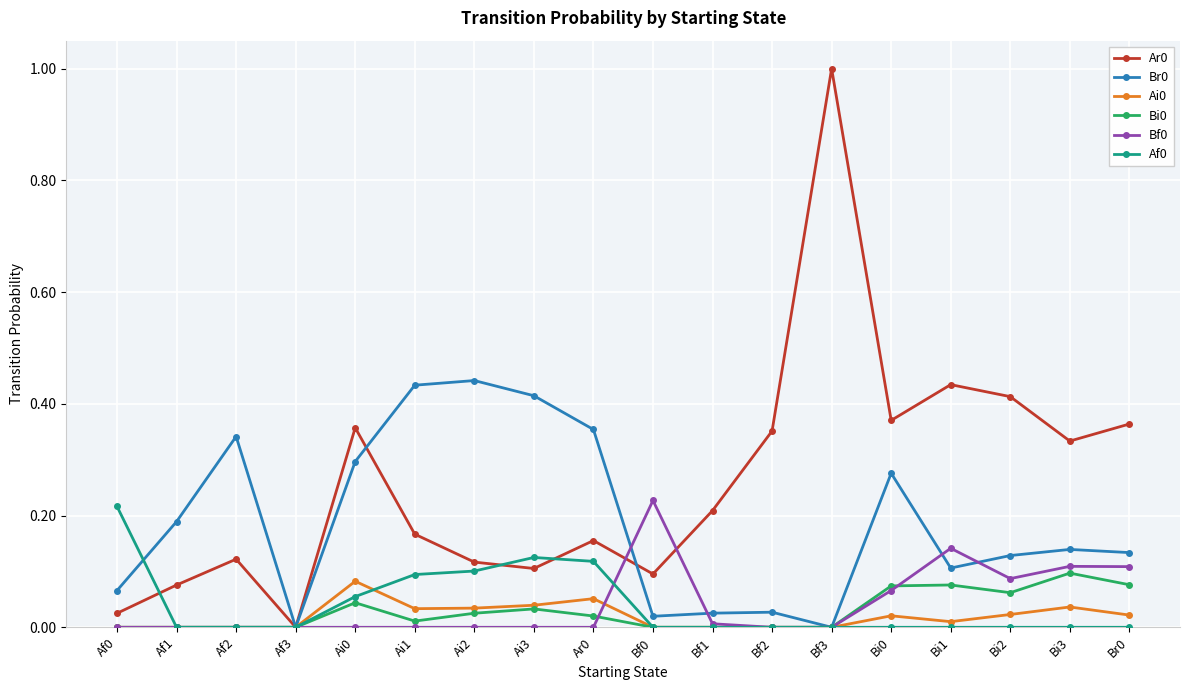

At which category does Br0 reach its first local valley?

Af3